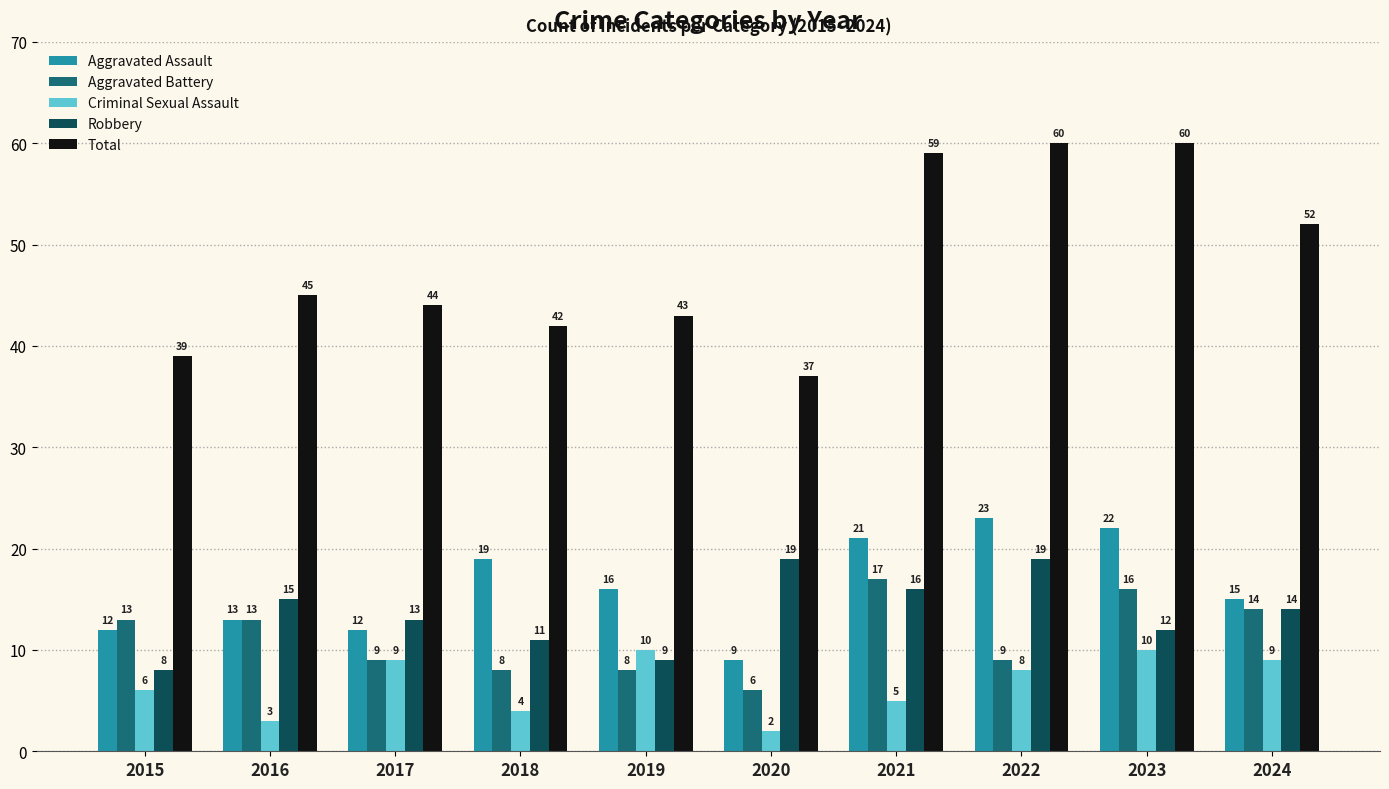

What is the difference between the Robbery values at 2015 and 2019?

1